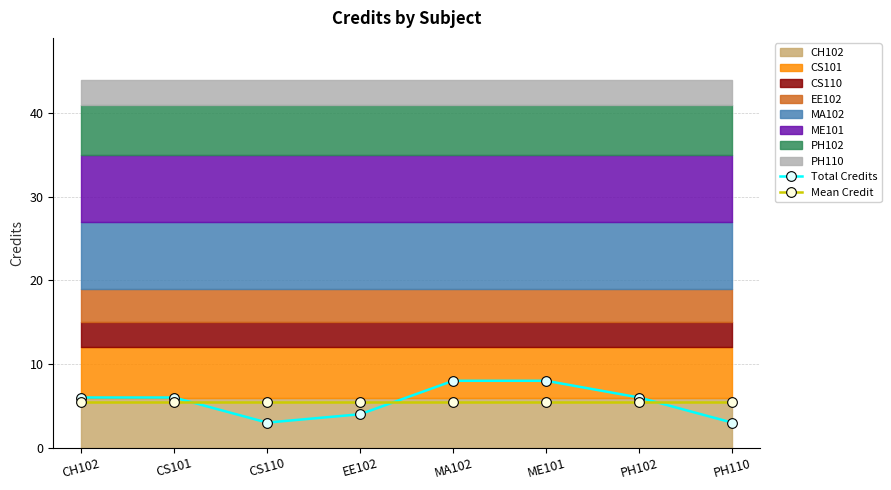

Rank the series at PH110 from lowest to highest value.

Total Credits, Mean Credit